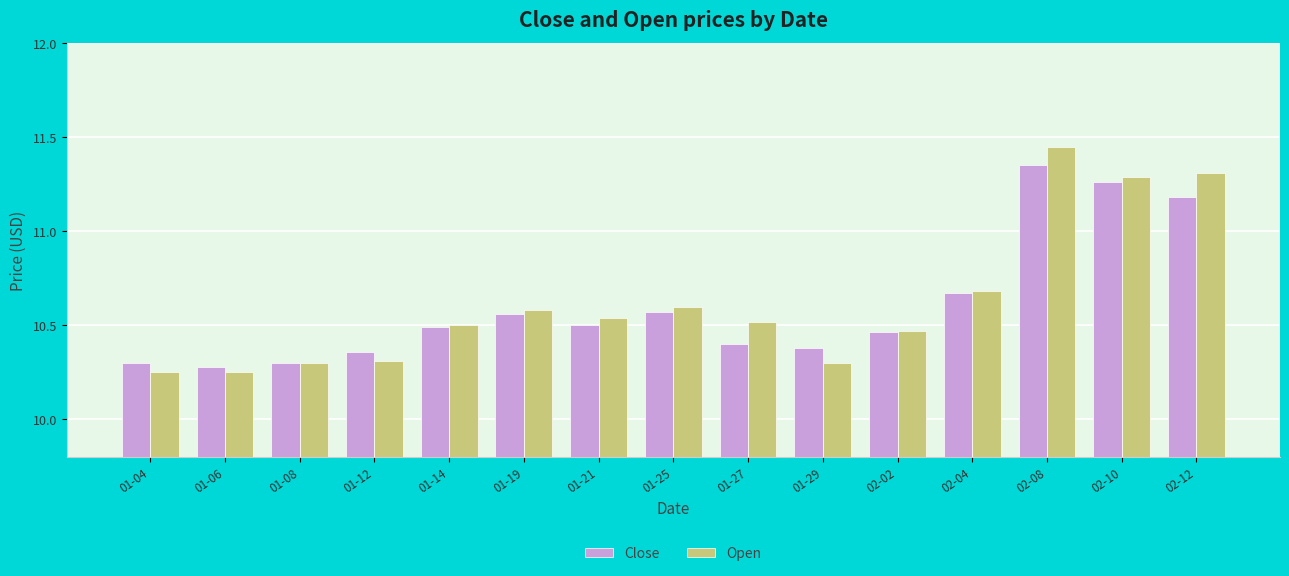

Is the value of Open at 02-02 greater than the value of Close at 02-08?

No